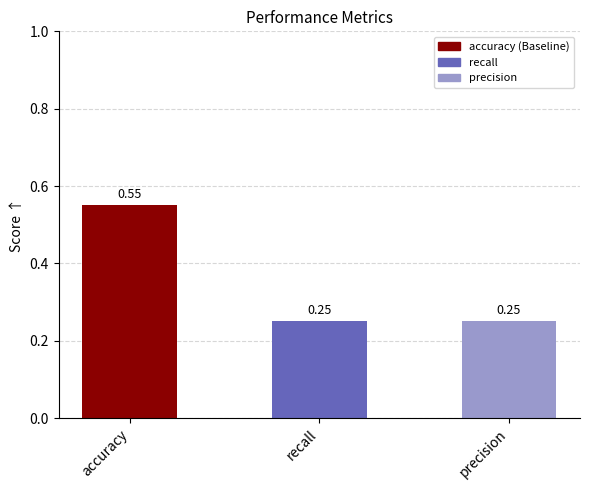

Which category has the highest value across all series?

accuracy